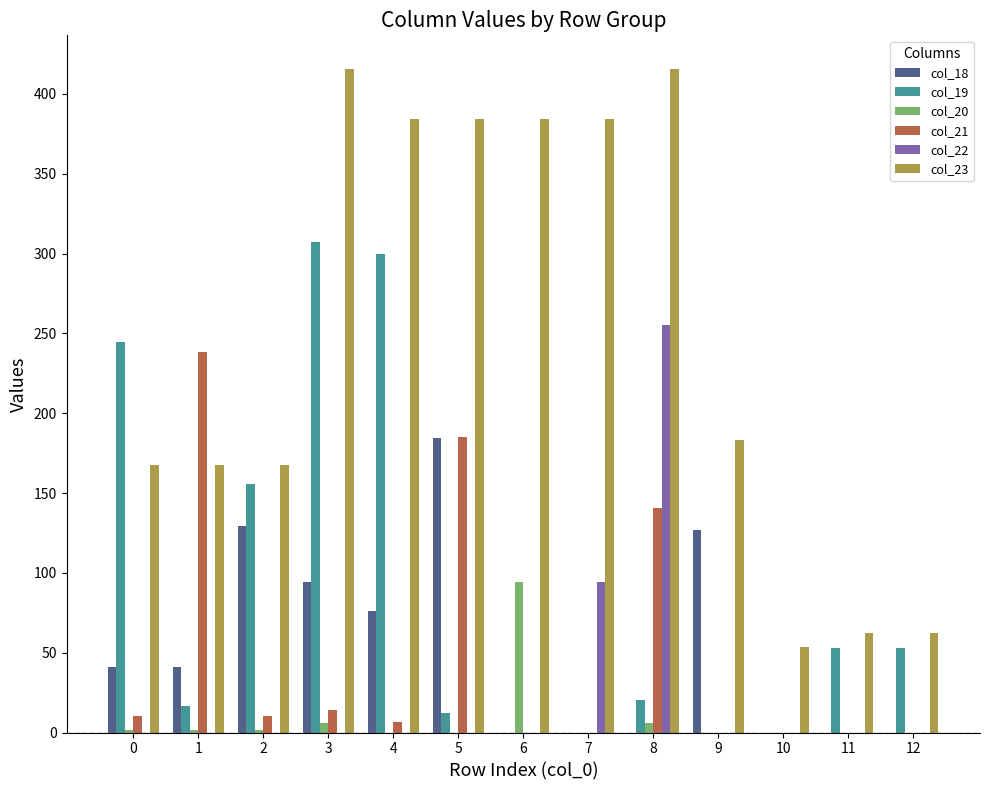

How many values in the col_20 series exceed 0?

6